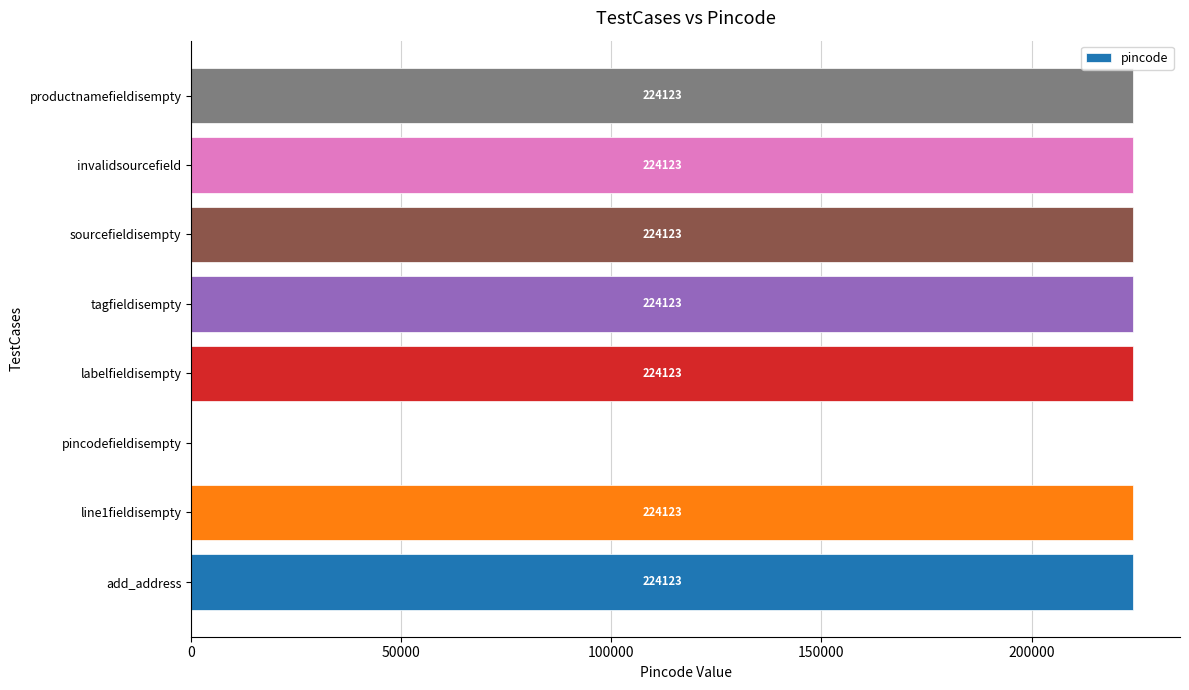

Approximately how many times larger is the value at productnamefieldisempty compared to add_address?

1.0